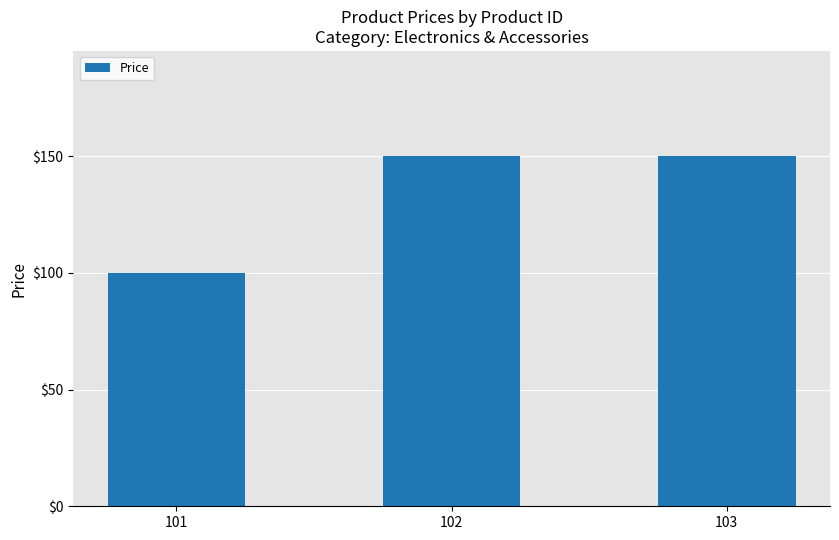

What is the change in value from 101 to 103?

+50